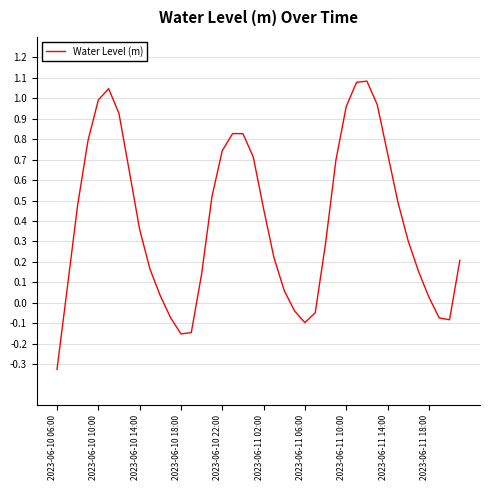

What is the difference between the maximum and minimum values?

1.4